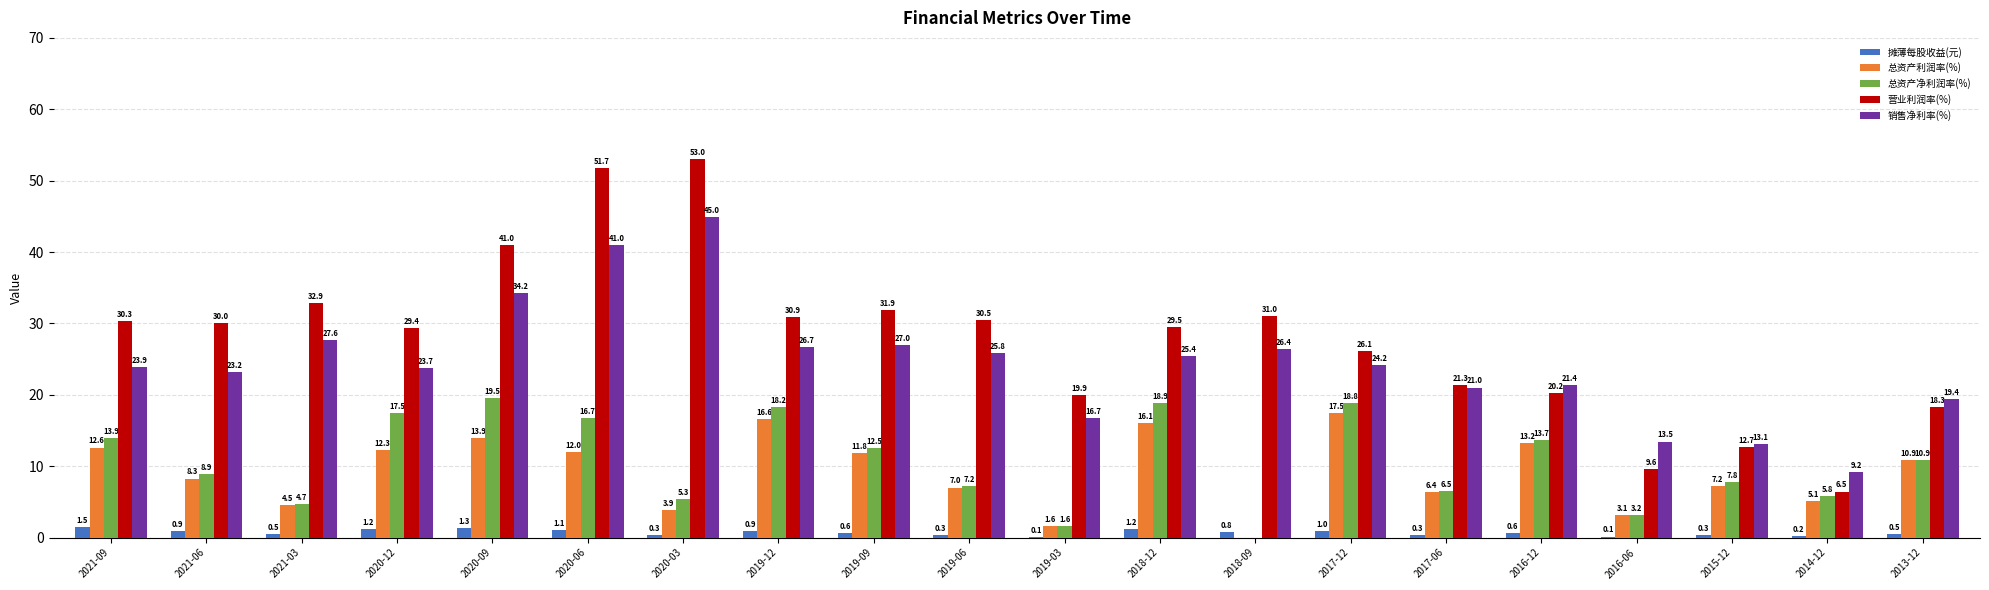

What is the spread (max minus min) of values at 2021-06?

29.1